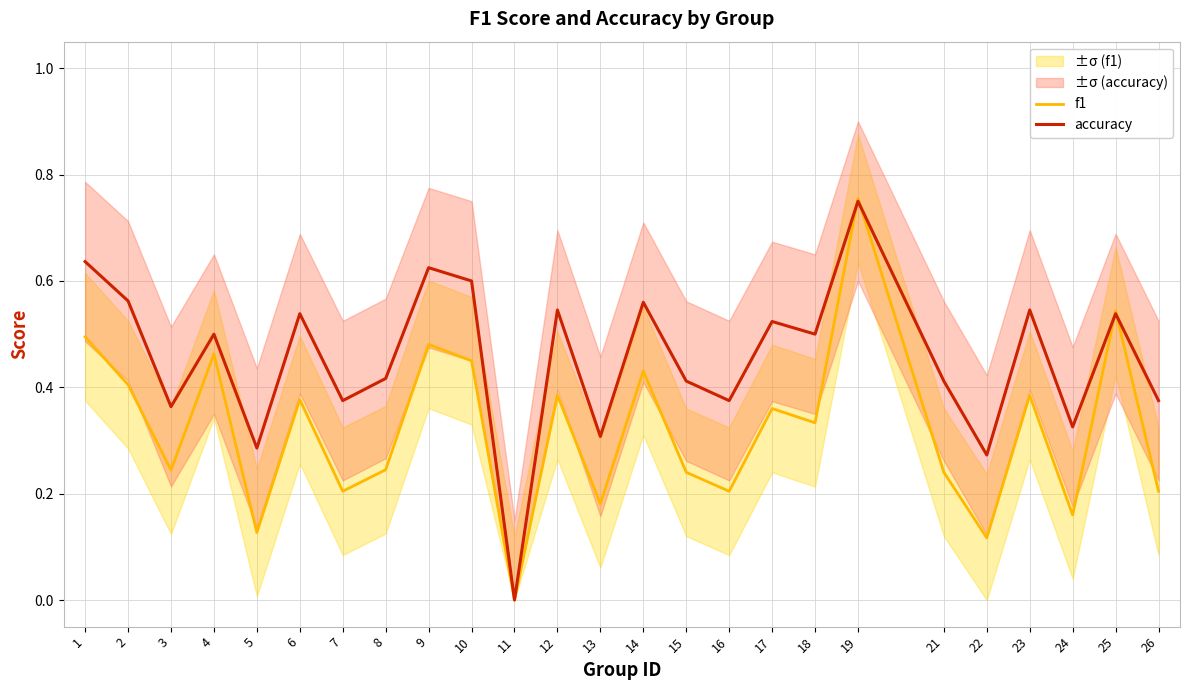

Count the accuracy values in the range 0 to 1.

25